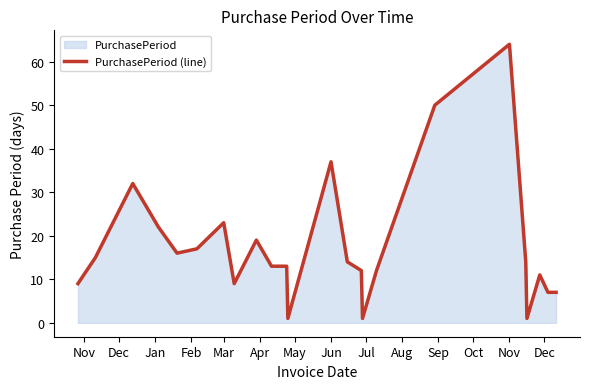

At which category does the chart reach its peak across all series?

Nov